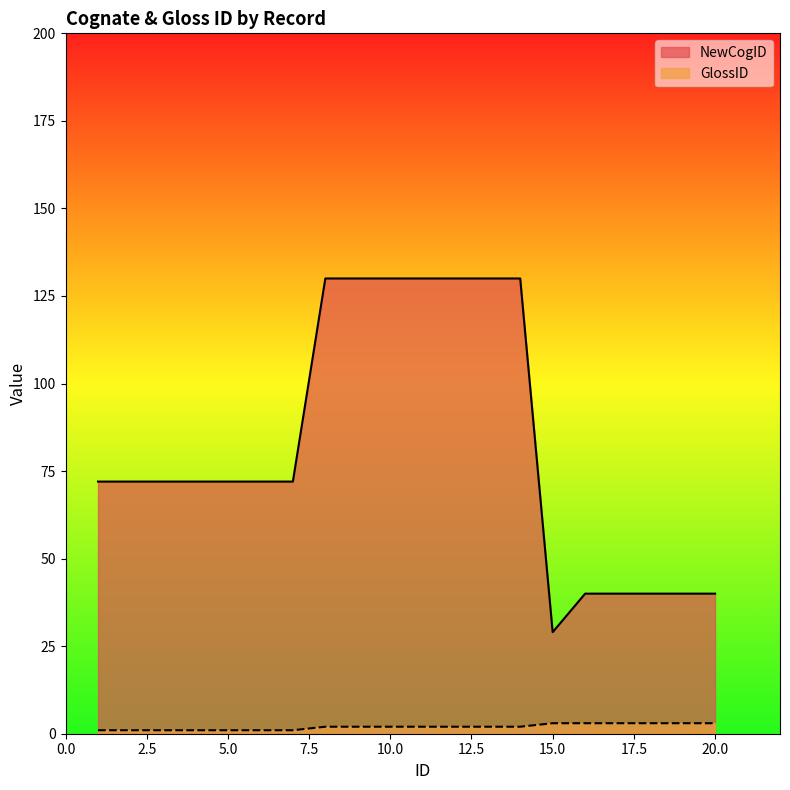

What is the difference between the NewCogID values at 15 and 9?

101